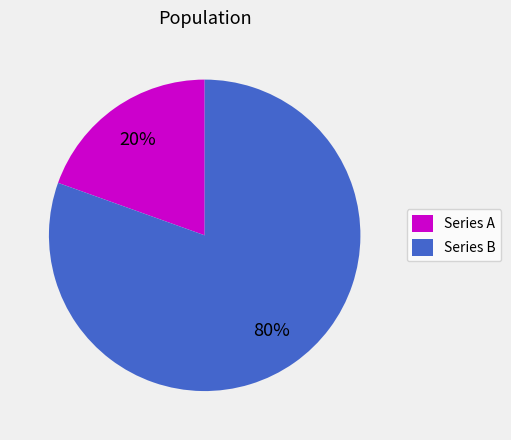

Count the number of slices in the pie.

2